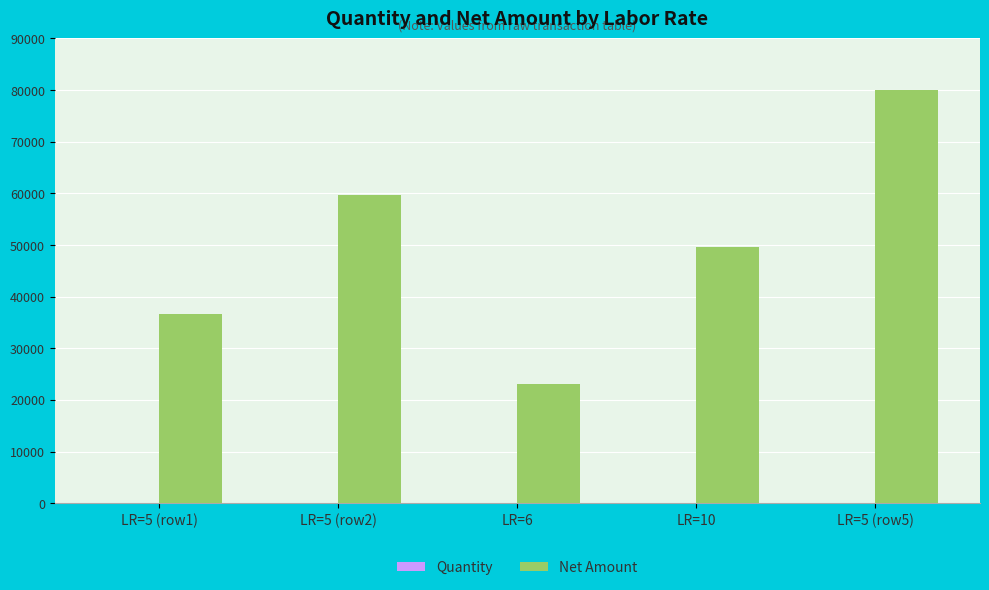

Which label corresponds to the largest value in the chart?

LR=5 (row5)